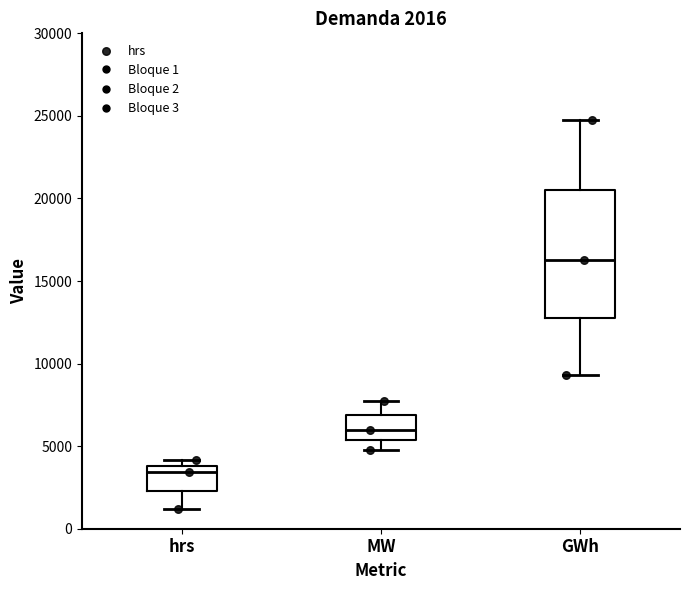

Which box is the tallest, from its lower edge to its upper edge?

GWh